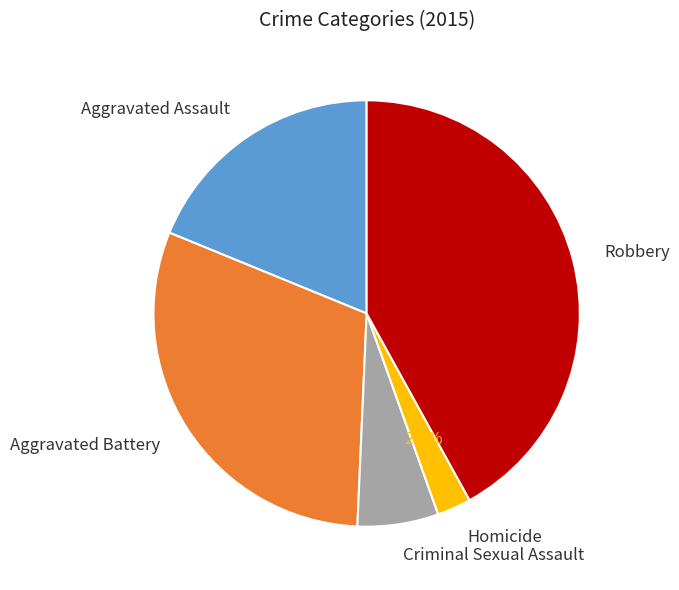

Between Aggravated Battery and Aggravated Assault, which is larger?

Aggravated Battery